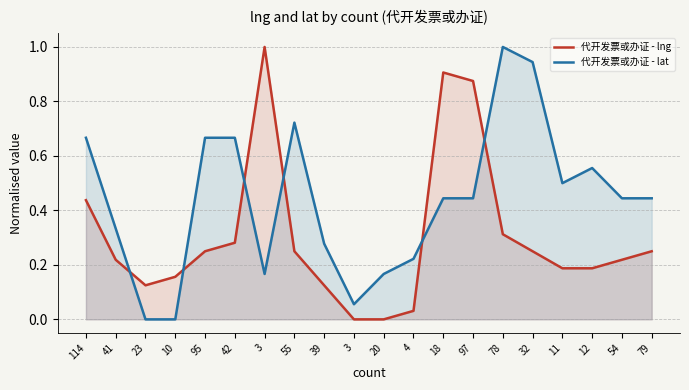

Which series has the largest total across all categories?

代开发票或办证 - lat